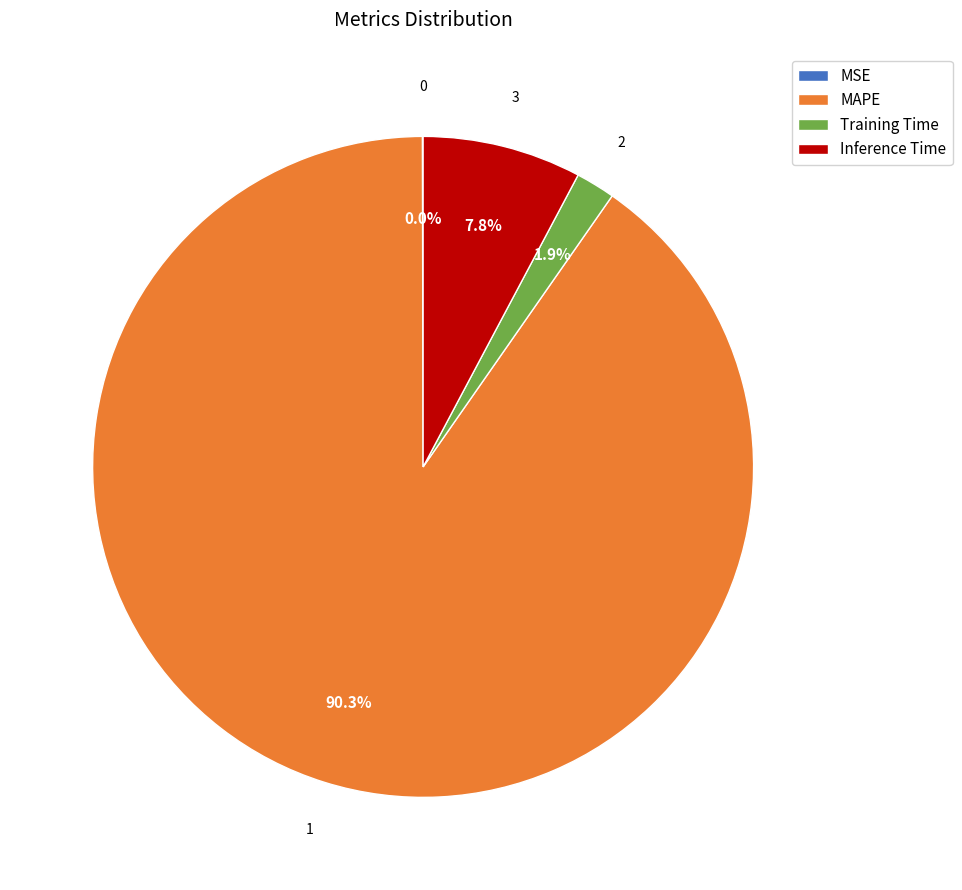

To the nearest percent, what percentage of the pie is Training Time?

2%